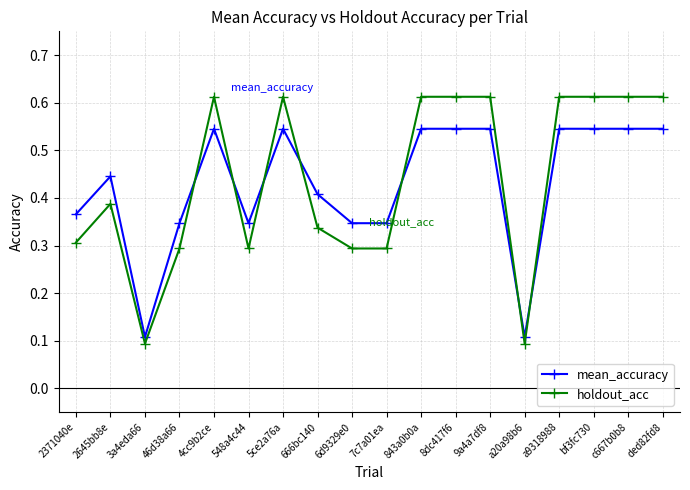

What position from the left is bf3fc730?

16